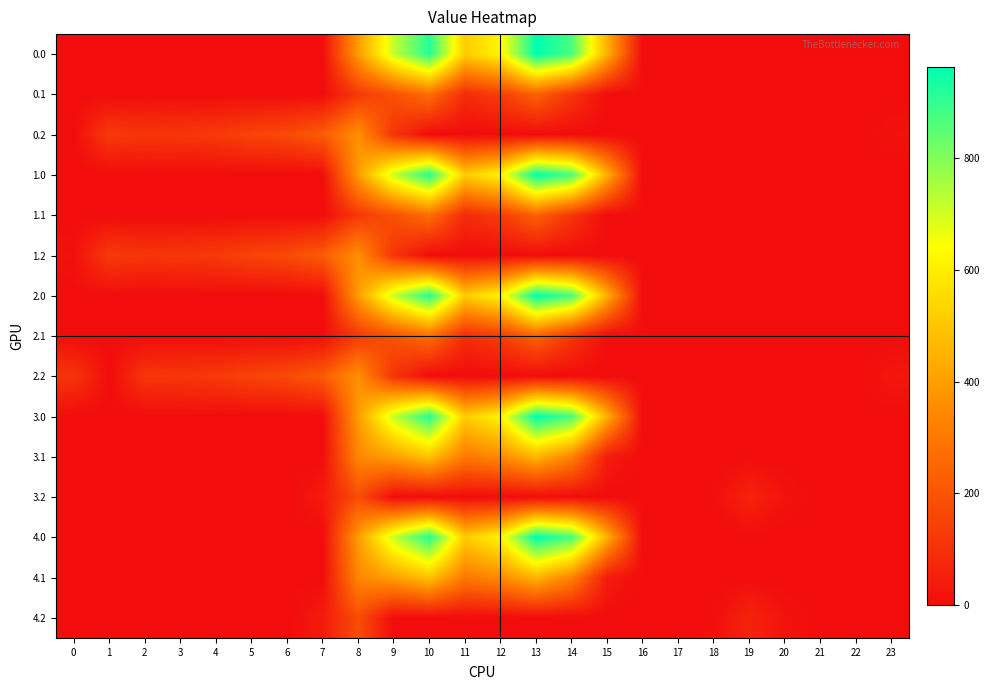

What is the spread (max minus min) of values at 4?

125.6